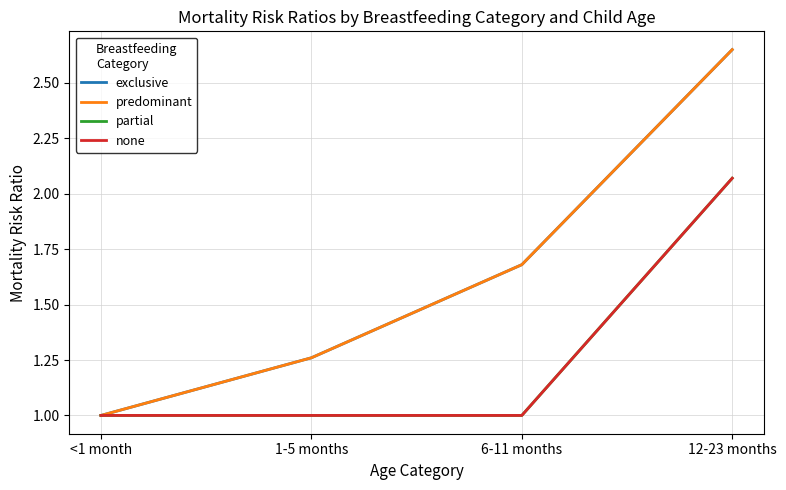

Does the chart have visible grid lines?

Yes